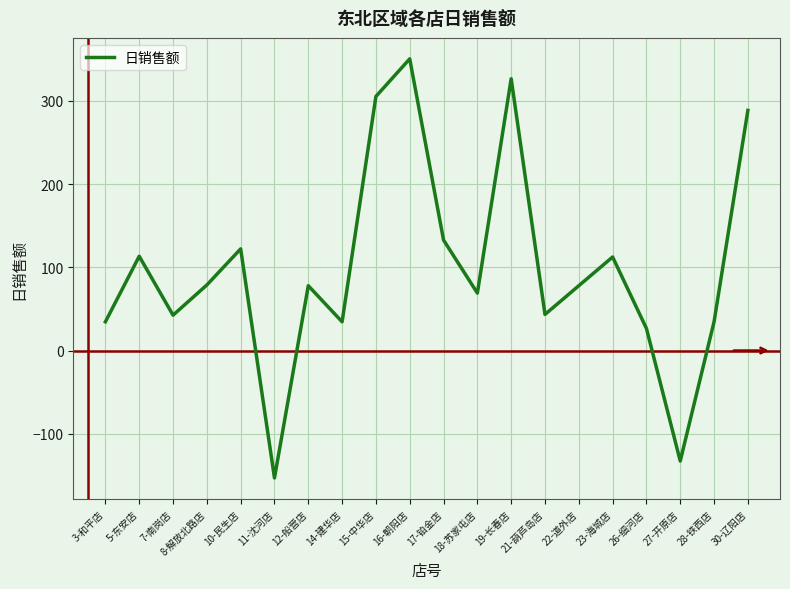

What is the difference between the maximum and minimum values?

503.5